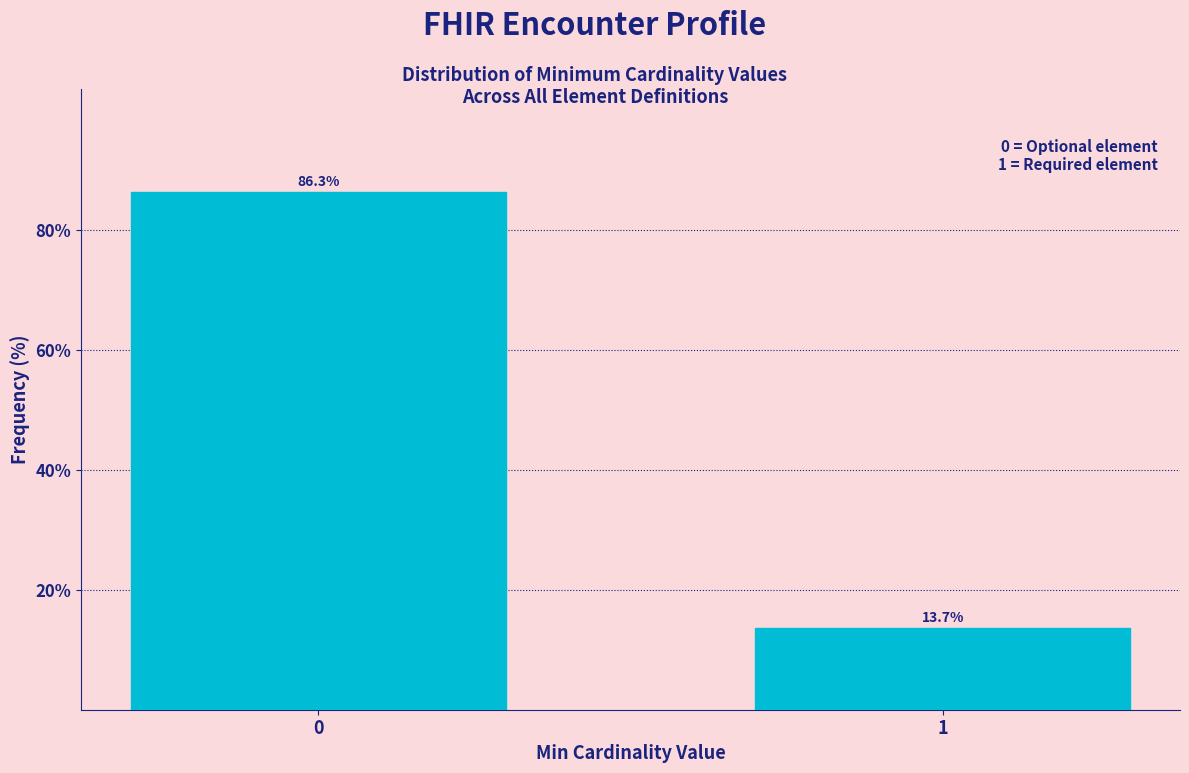

Reading left to right, extract all data points from this chart.

0=86.3	1=13.7